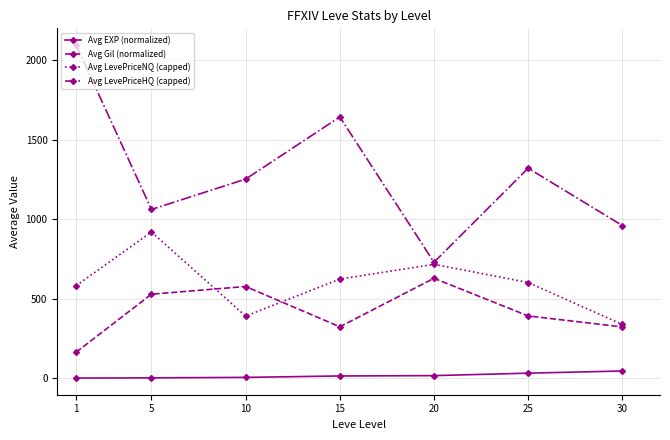

Which series has the largest range (max minus min)?

Avg LevePriceHQ (capped)